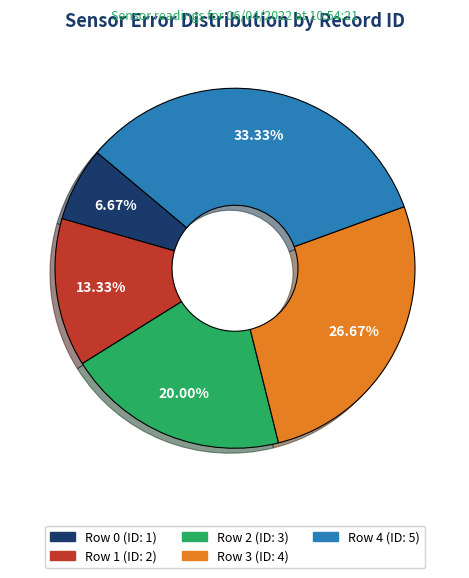

Approximately how many times larger is the value at Row 4 compared to Row 1?

2.5